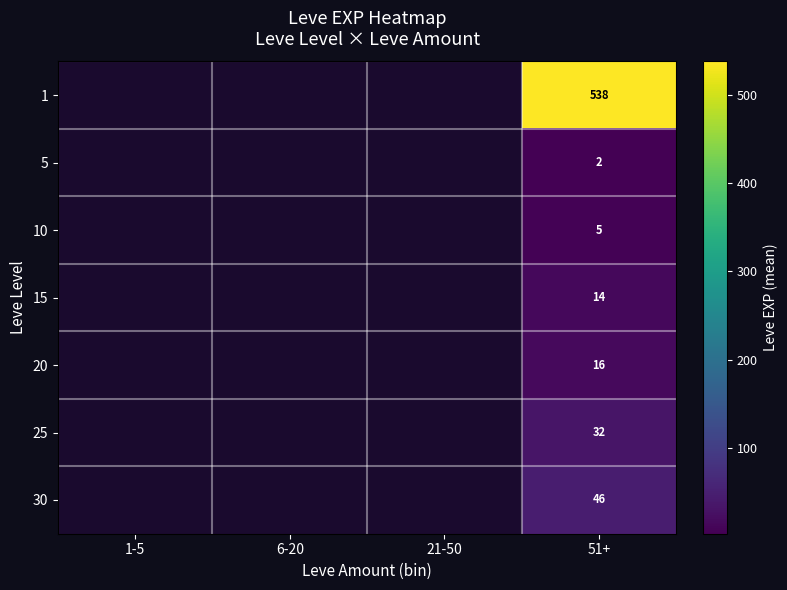

What is the difference between the highest and lowest values at 51+?

536.0